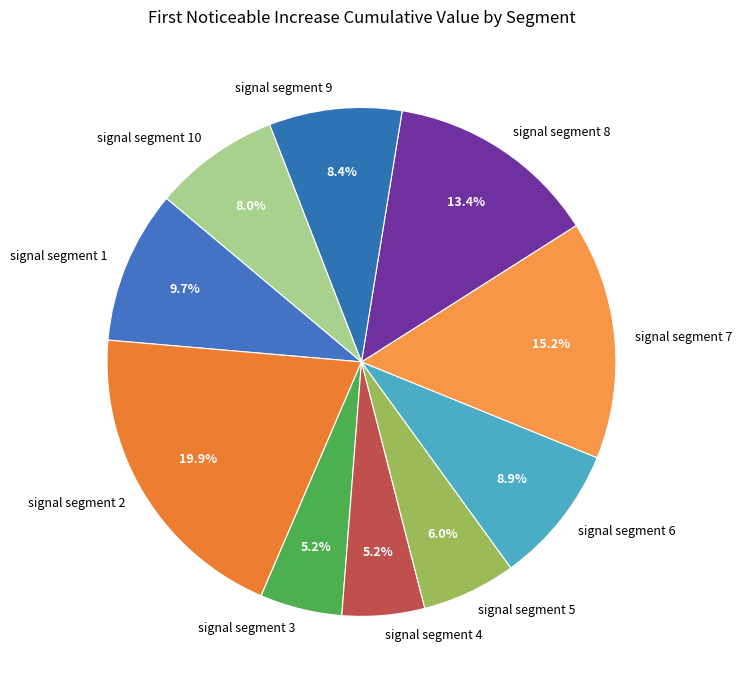

The signal segment 6 slice represents 17% of the pie. True or false?

False